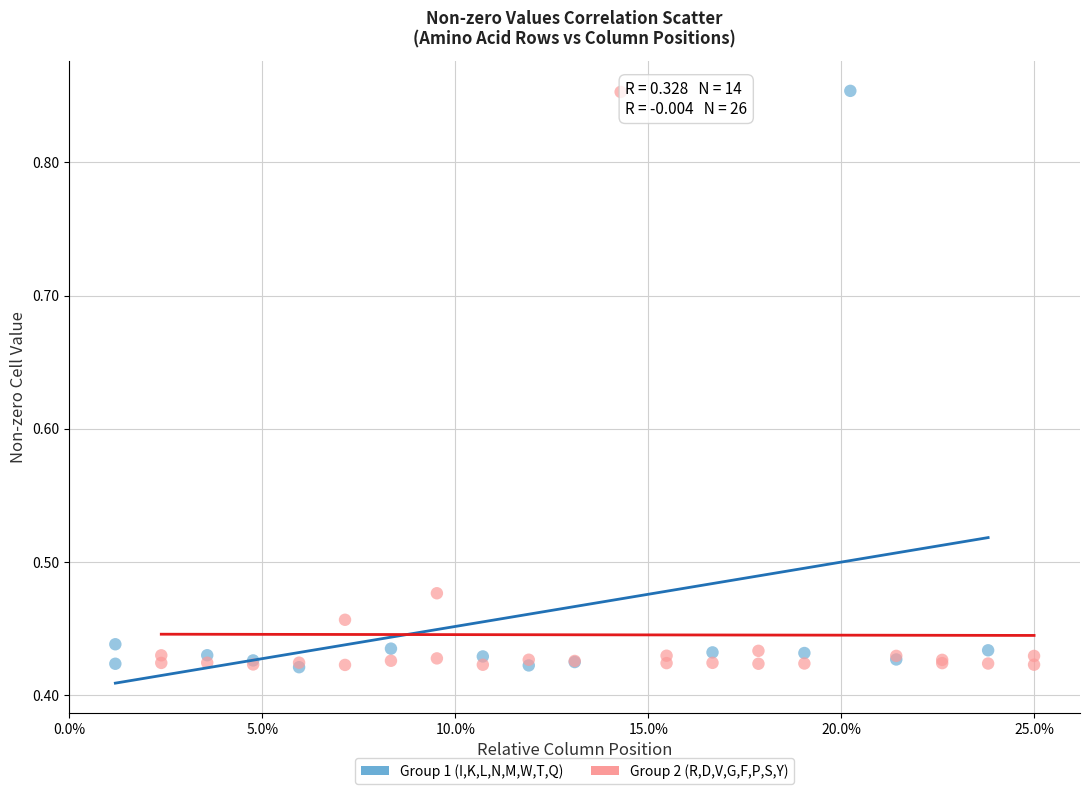

What are all the series names shown in the legend?

Group 1 (I,K,L,N,M,W,T,Q), Group 2 (R,D,V,G,F,P,S,Y)